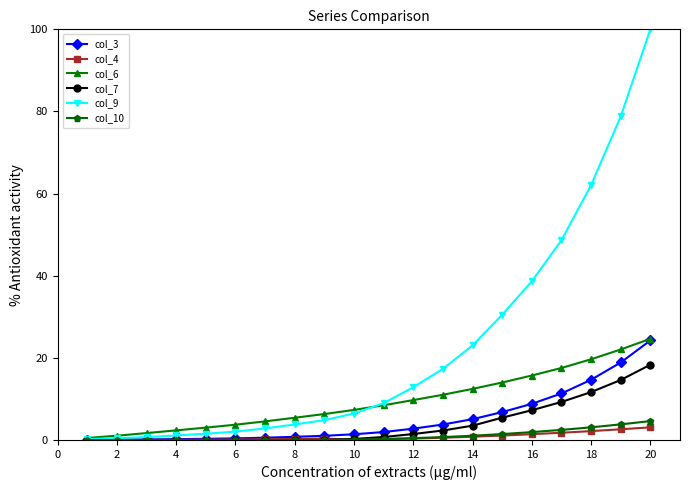

Which series has the largest range (max minus min)?

col_9